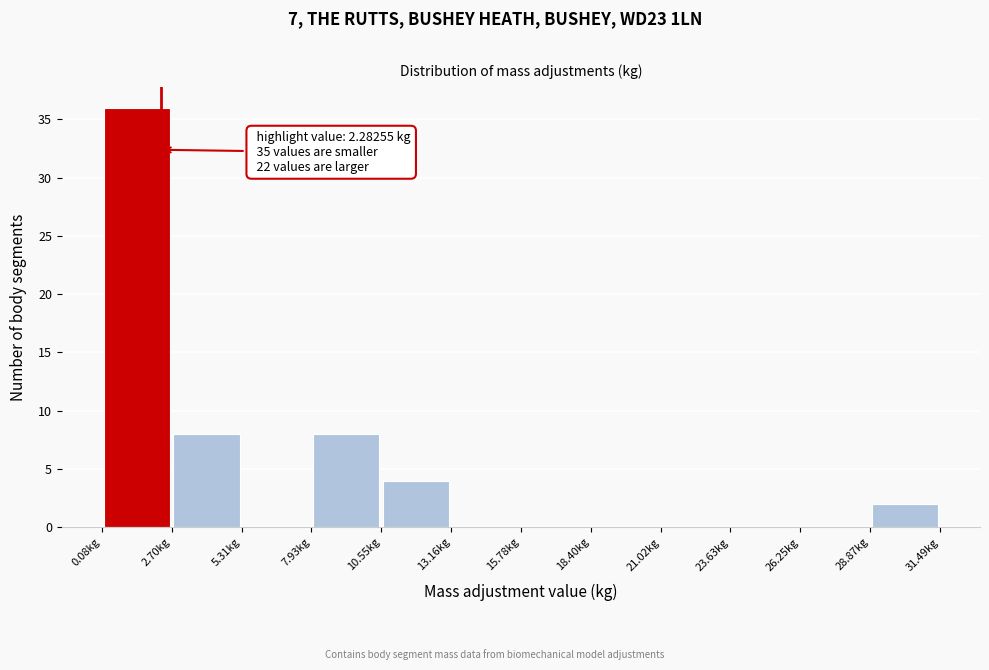

Over which range of the x-axis is the bar tallest?

0.0 to 2.5